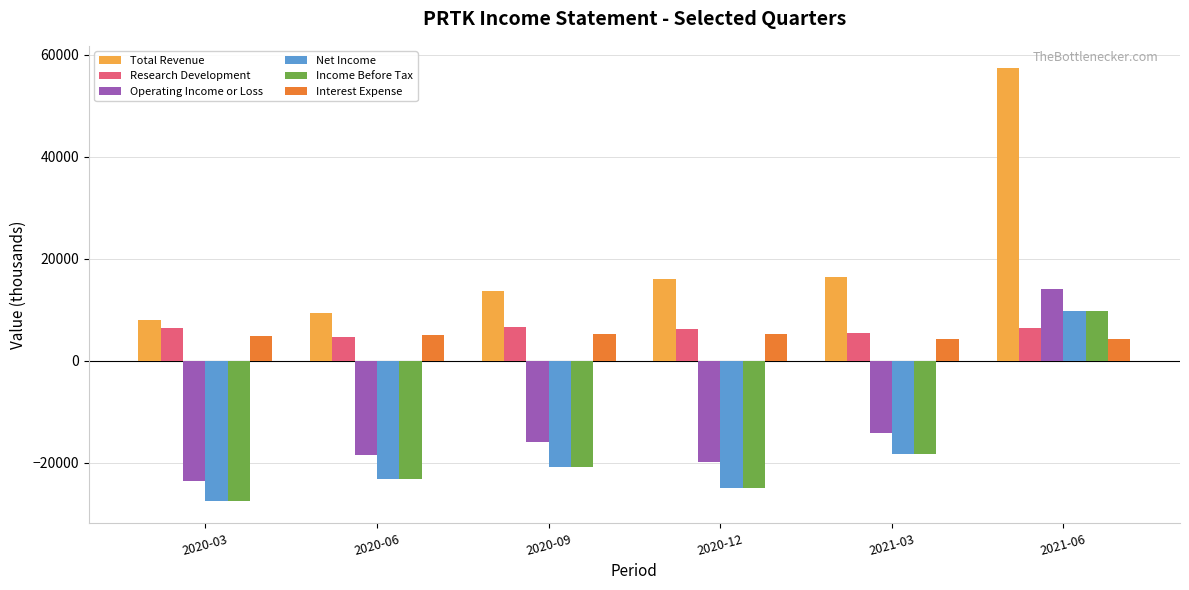

At which category is the sum across all series the highest?

2021-06